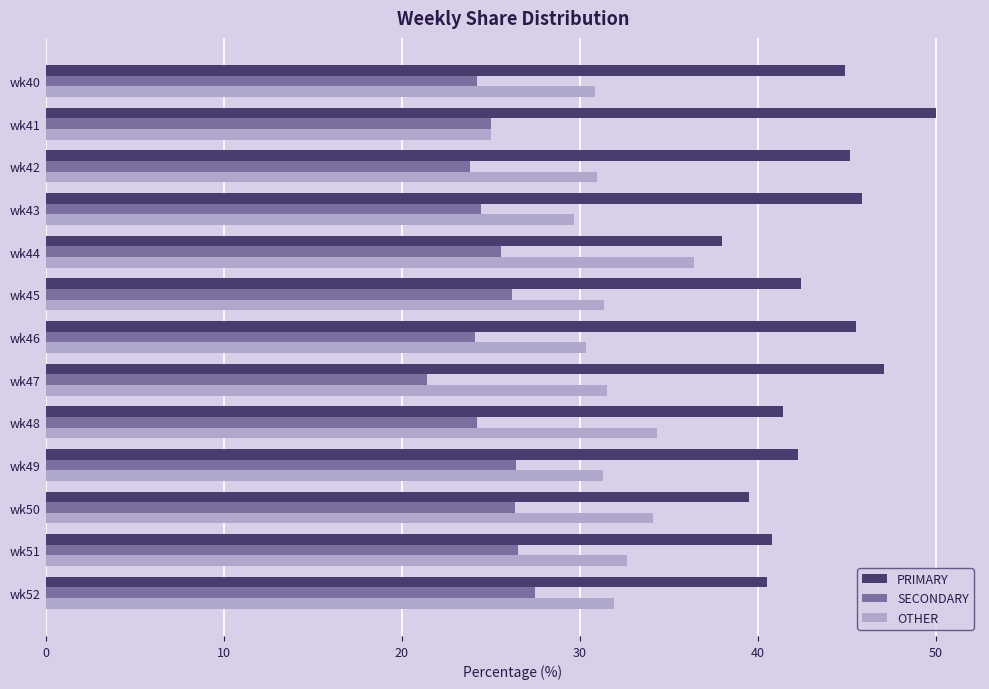

What is the total value across all series at wk52?

100.0